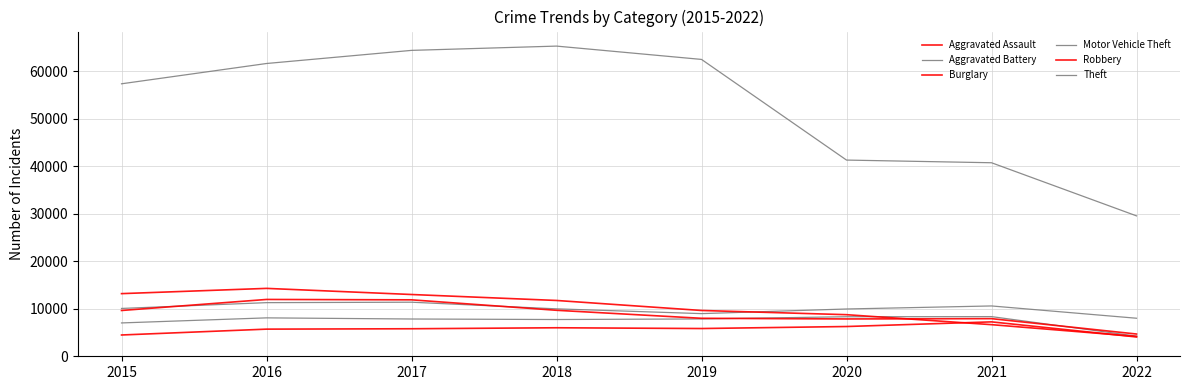

Which series has the largest total across all categories?

Theft